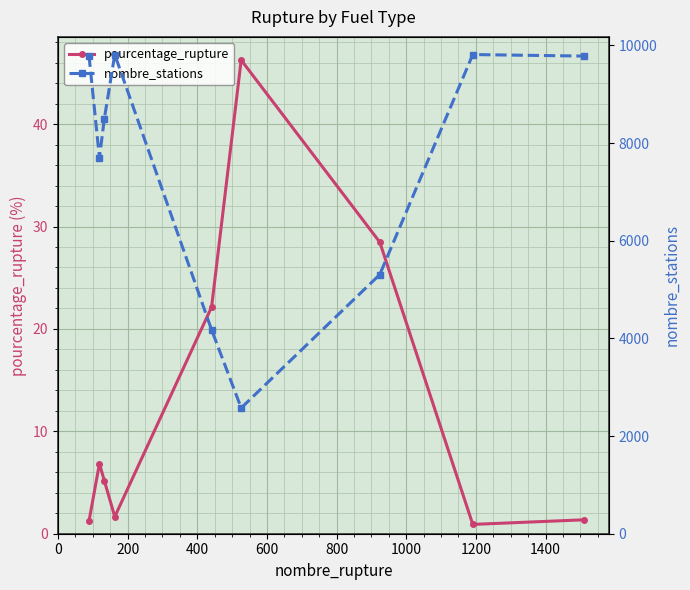

How many interior local peaks does the pourcentage_rupture series have?

2